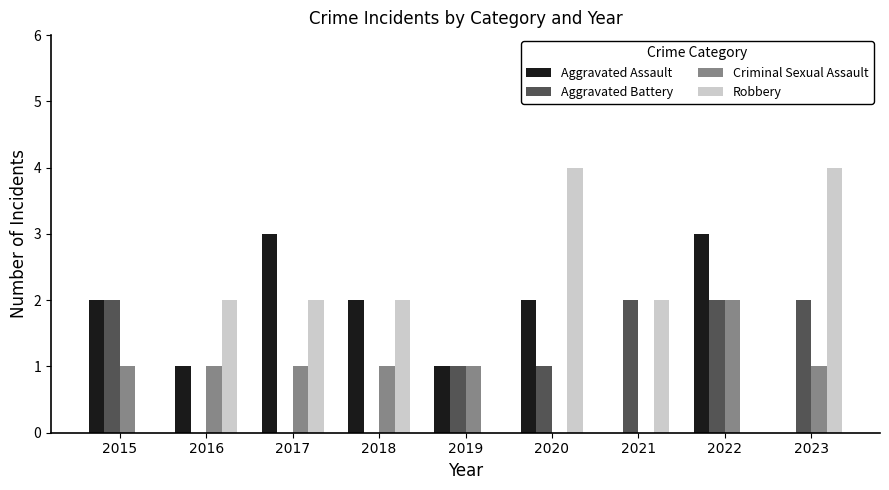

How many groups of bars are there?

9